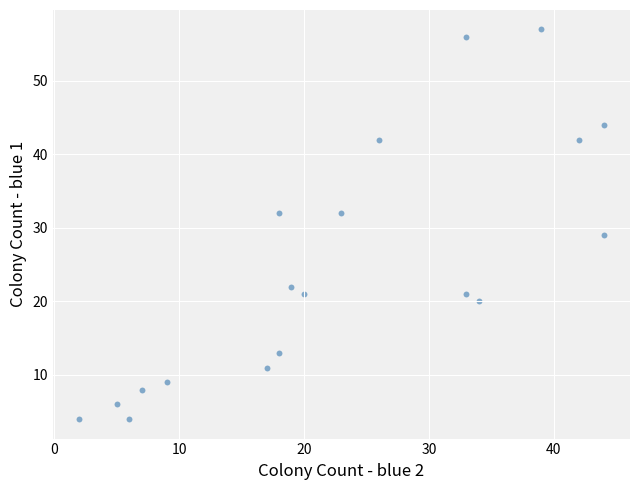

What is the range of X values (max minus min)?

42